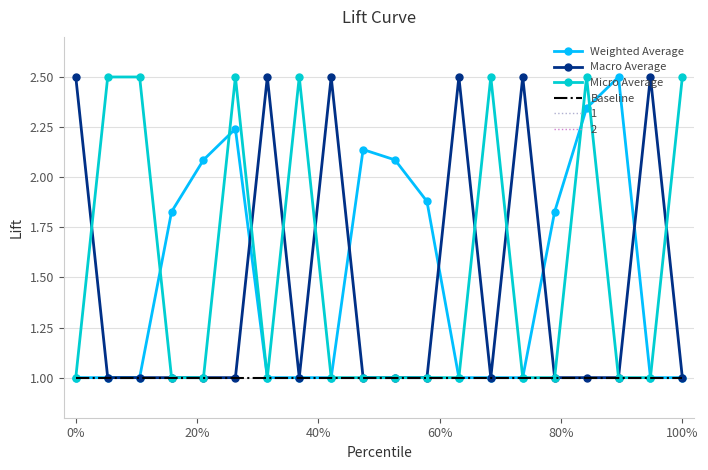

What is the minimum value shown in the chart?

1.0